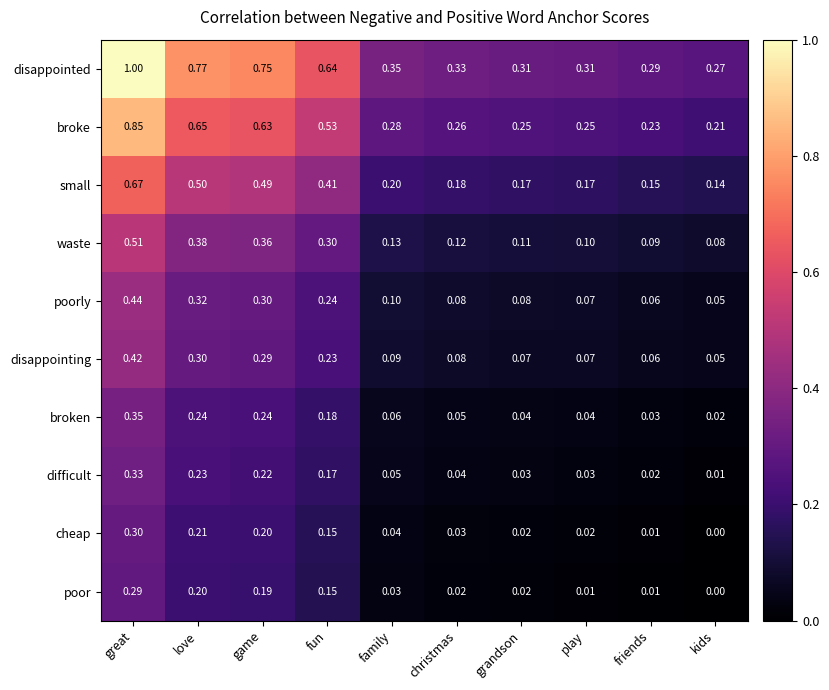

Where is poorly nearest to the value 0?

kids